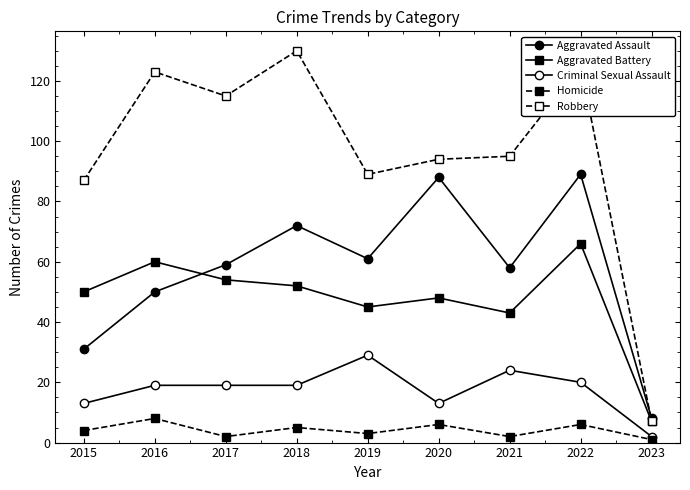

Which category has the lowest value in the Aggravated Battery series?

2023